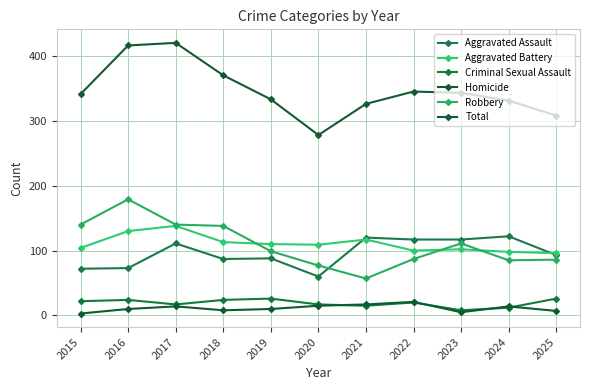

Which series changed the most between 2015 and 2020?

Robbery